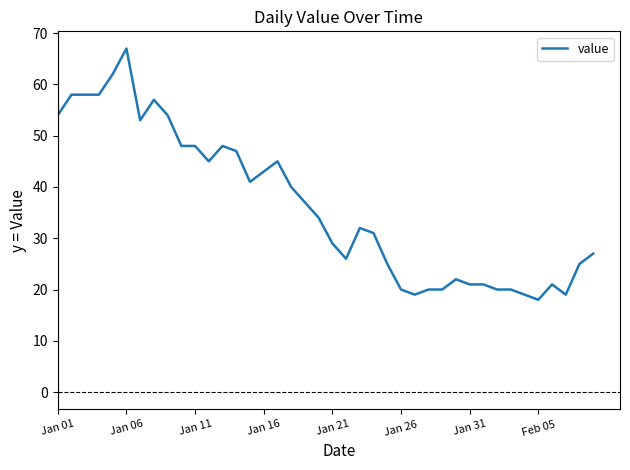

Does the chart have visible grid lines?

No